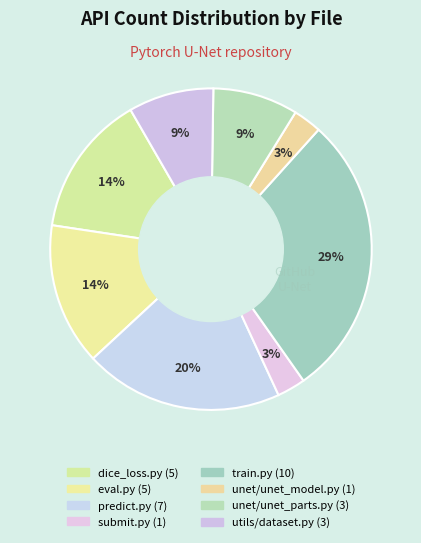

How many segments does this pie chart have?

8